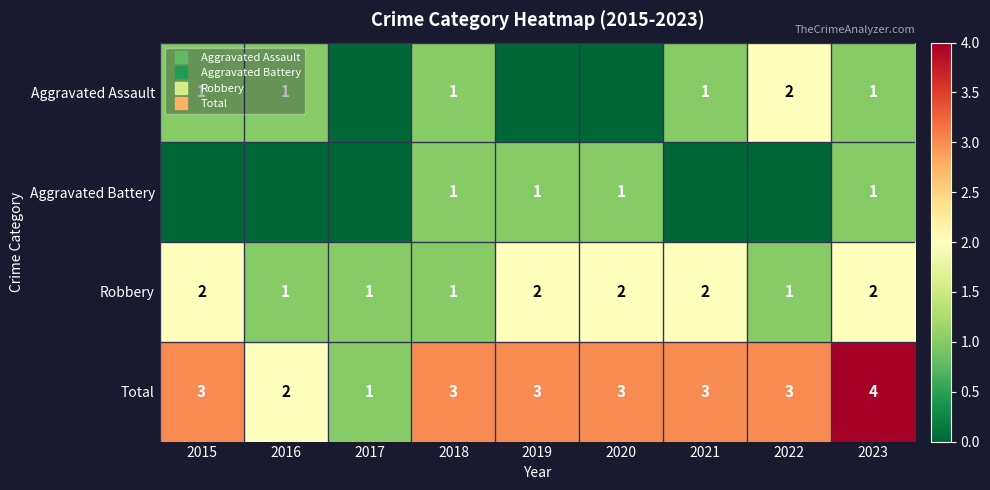

The value of Robbery at 2017 is 2. True or false?

False